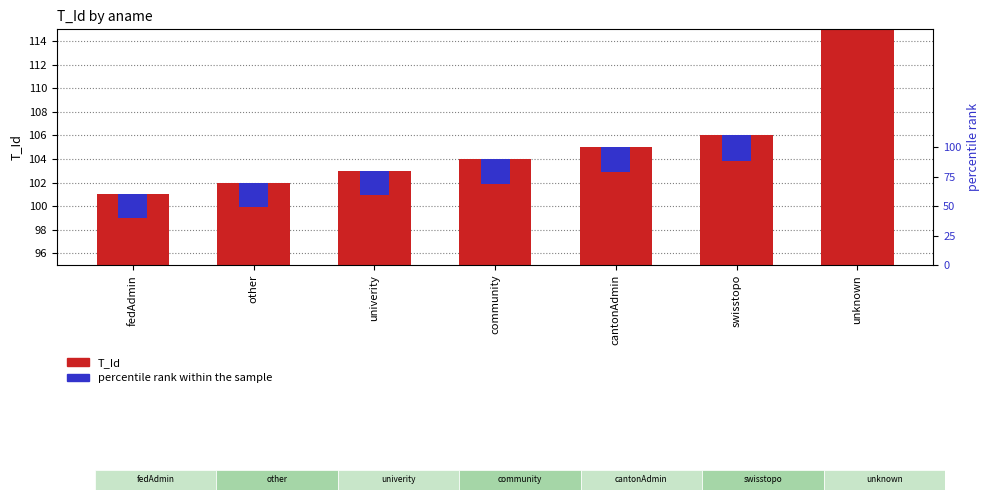

Does the chart contain any negative values?

No